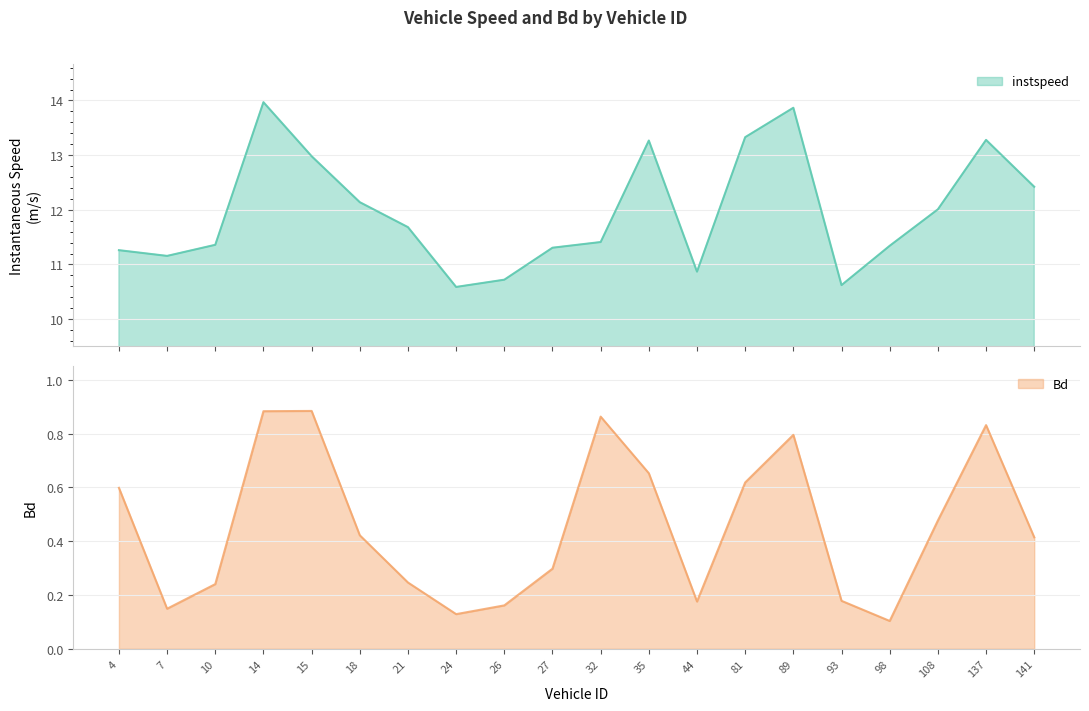

The value of instspeed at 15.0 is 7.5. True or false?

False